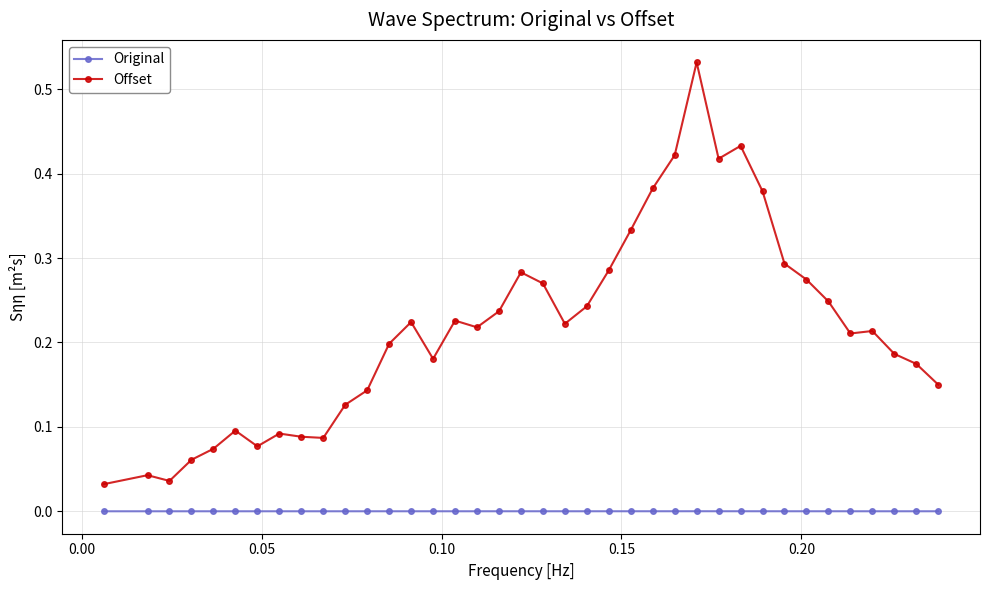

List the series in order of their peak value, highest first.

Offset, Original